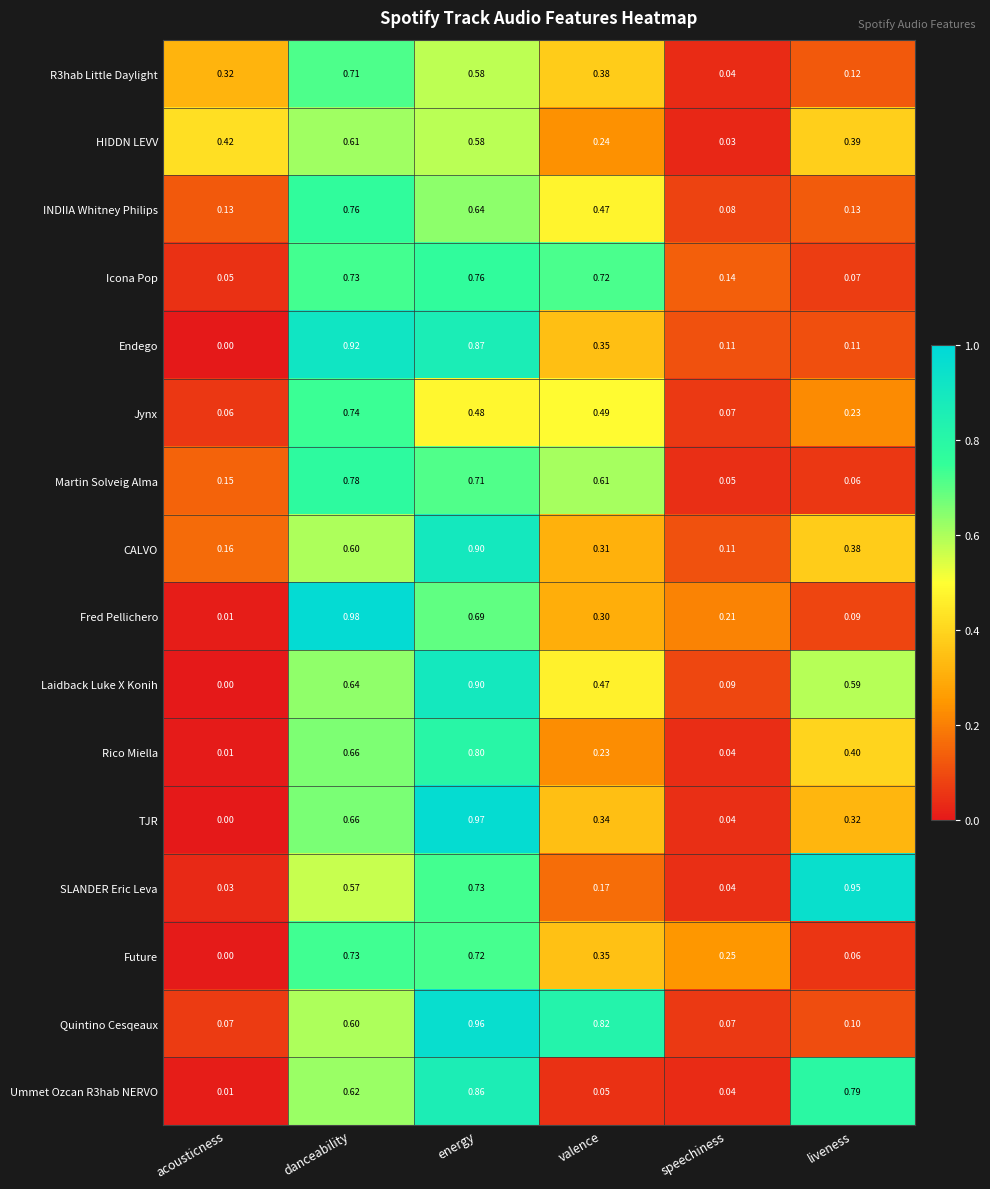

Which series has the largest total across all categories?

Laidback Luke X Konih